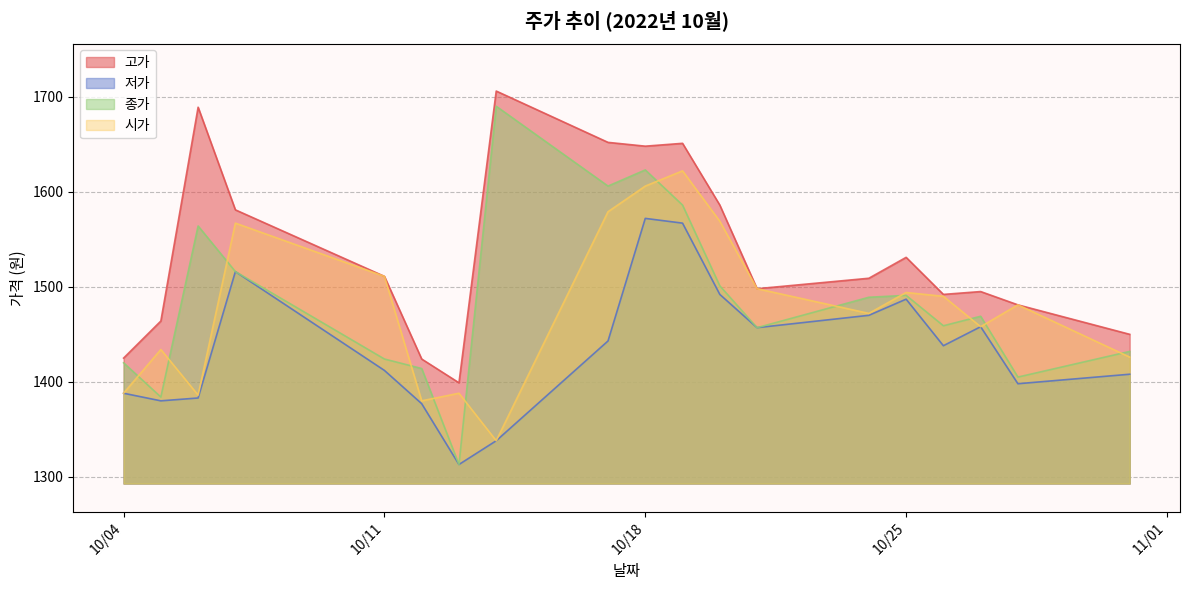

Is it true that 시가 equals 1434 at 2022-10-05?

True